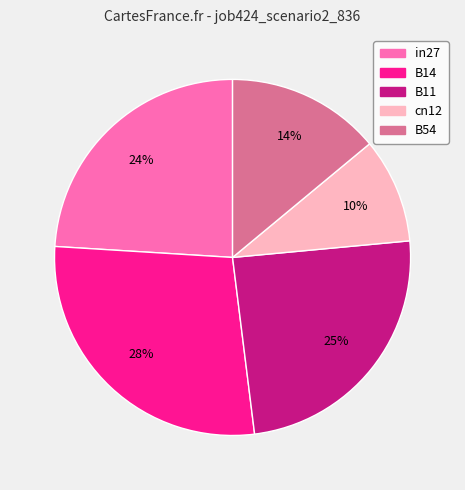

Which category has the smallest portion of the pie?

cn12